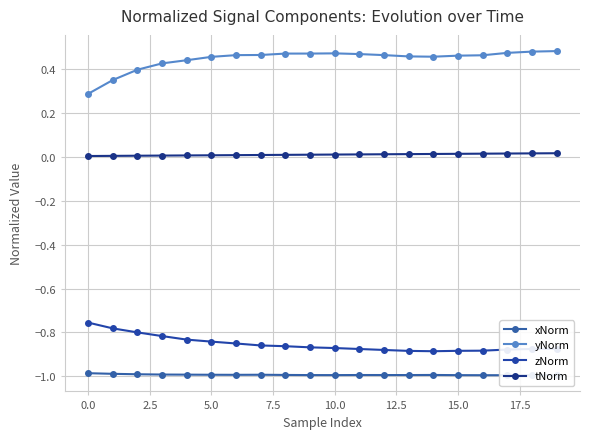

The value of xNorm at 0.0 is -0.6. True or false?

False